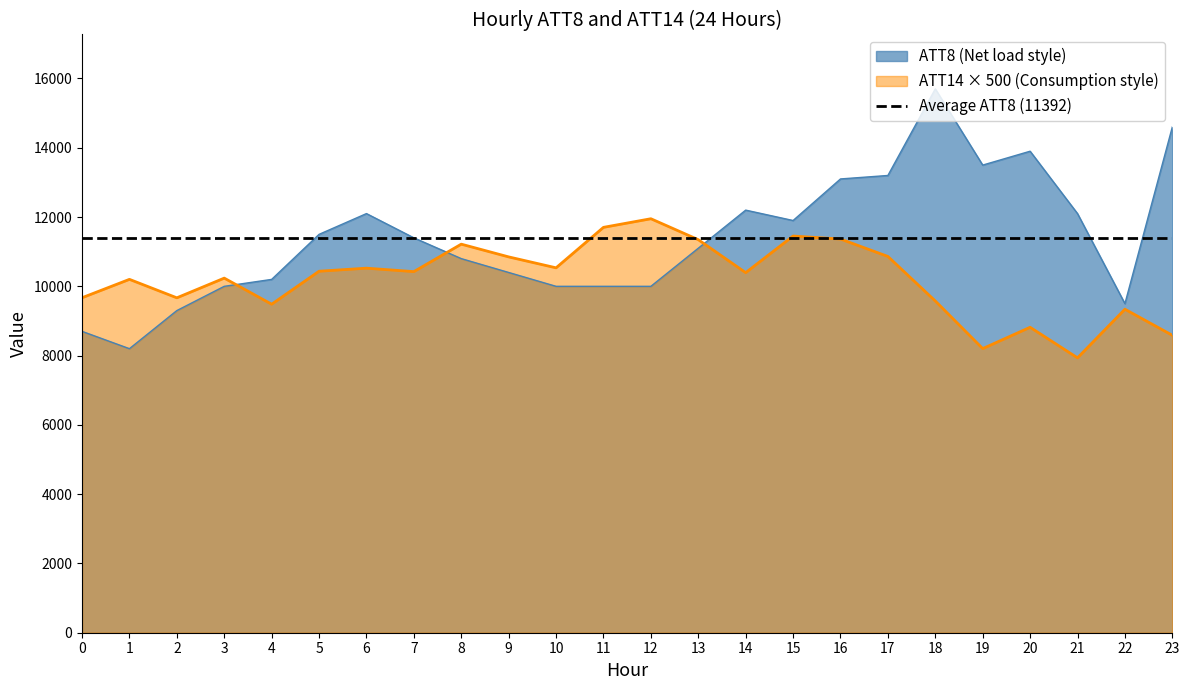

What is the total value across all series at 11?

21702.3